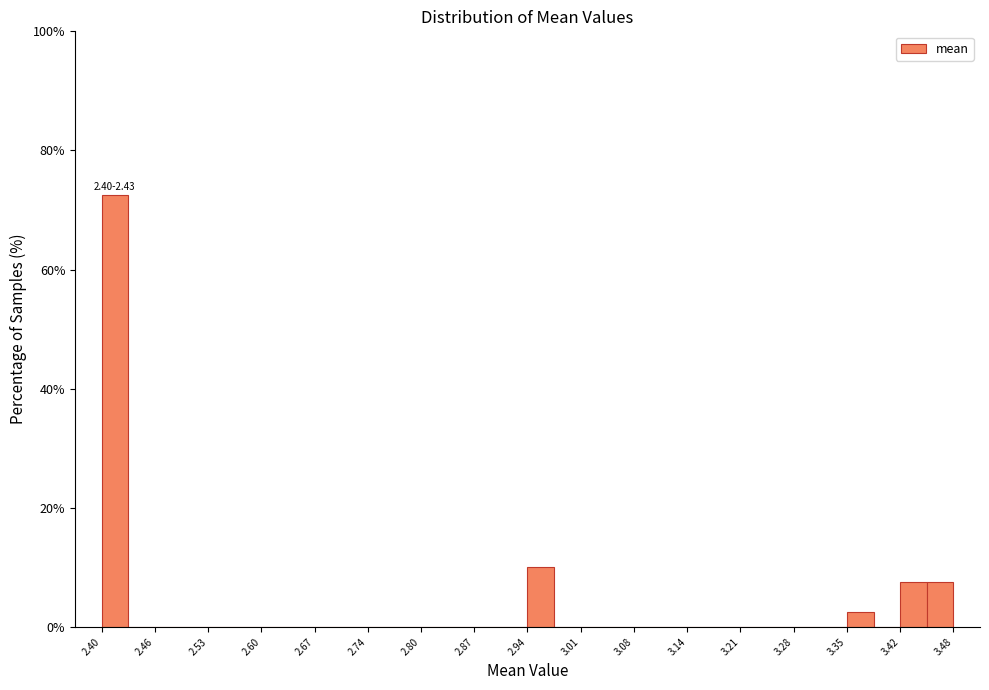

Read against the x-axis, roughly where is the centre of the tallest bar?

2.41